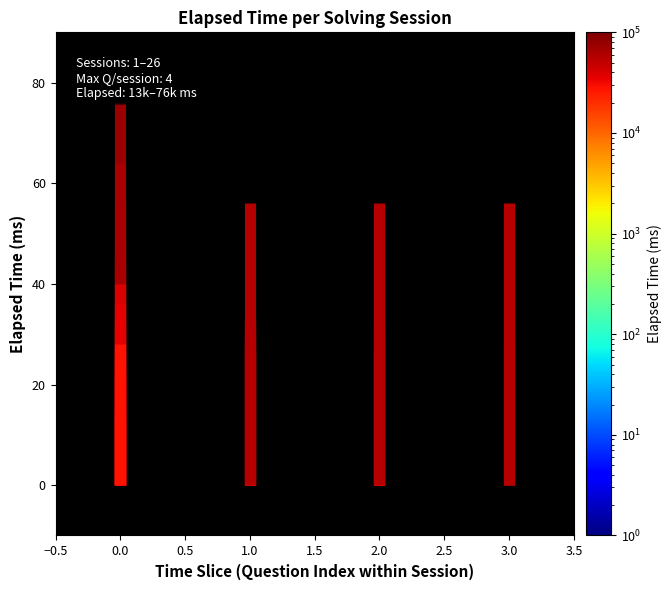

How many series are shown in this chart?

26